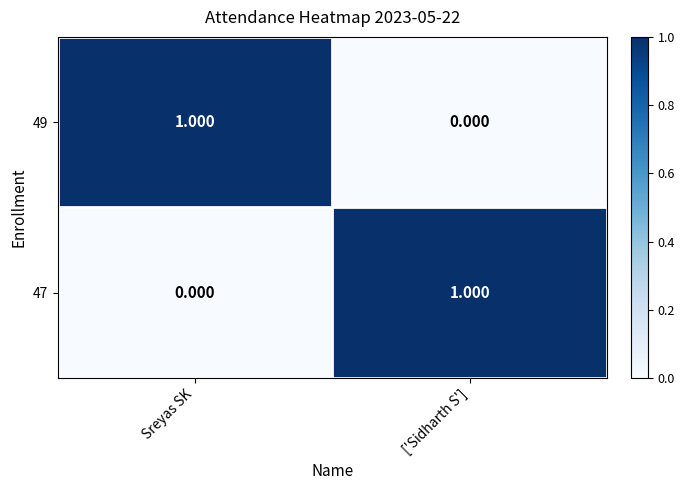

How many distinct data groups are displayed?

2